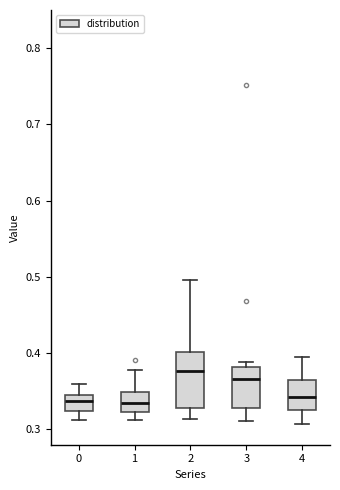

Reading left to right, transcribe this box plot: for each box, give where its median line is, the range the box spans, and where its two whiskers end, as read against the y-axis. The values are not printed on the chart, so give them approximately, as read against the axis.

0: median 0.34, box 0.32 to 0.35, whiskers 0.31 to 0.36
1: median 0.33, box 0.32 to 0.35, whiskers 0.31 to 0.38
2: median 0.38, box 0.33 to 0.40, whiskers 0.31 to 0.50
3: median 0.37, box 0.33 to 0.38, whiskers 0.31 to 0.39
4: median 0.34, box 0.33 to 0.37, whiskers 0.31 to 0.39